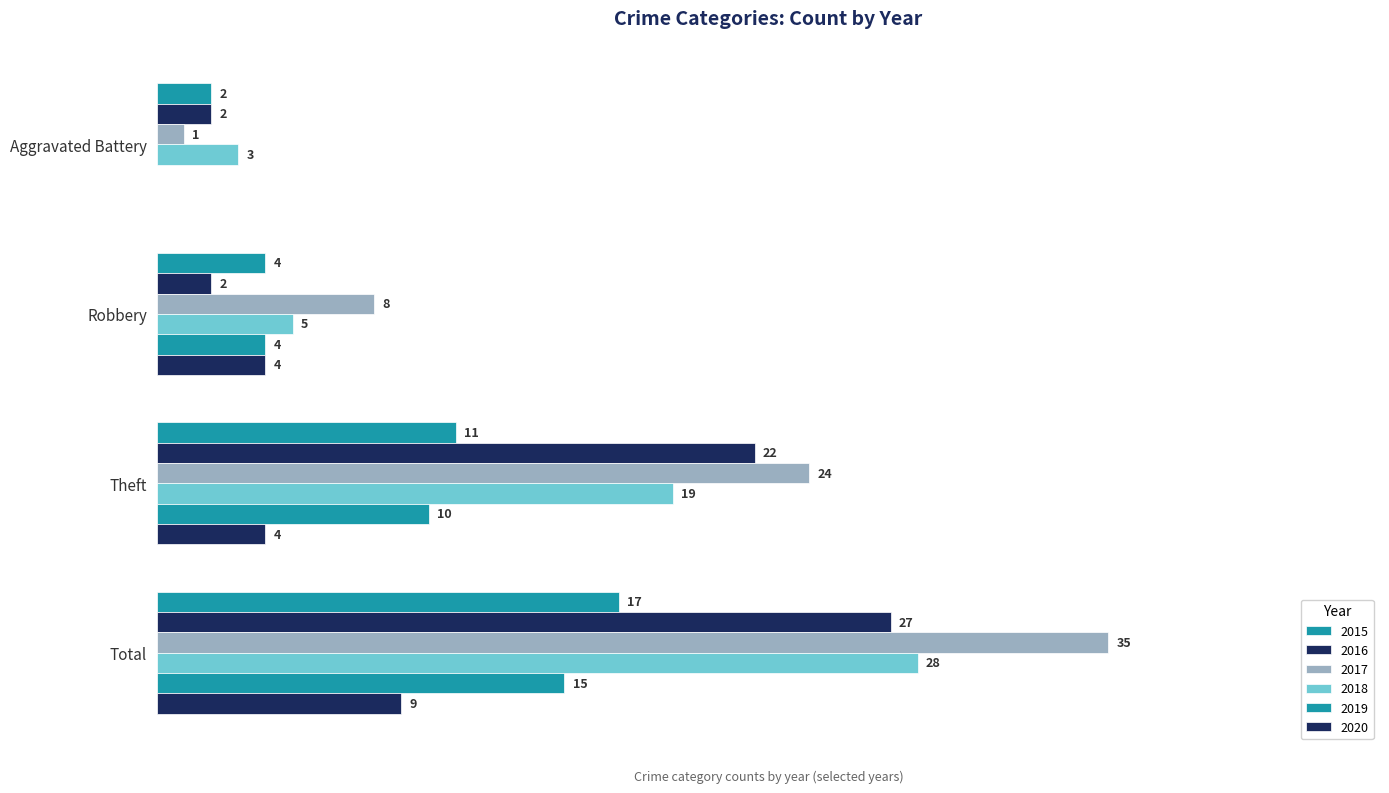

Which series changed the most between Robbery and Theft?

2016